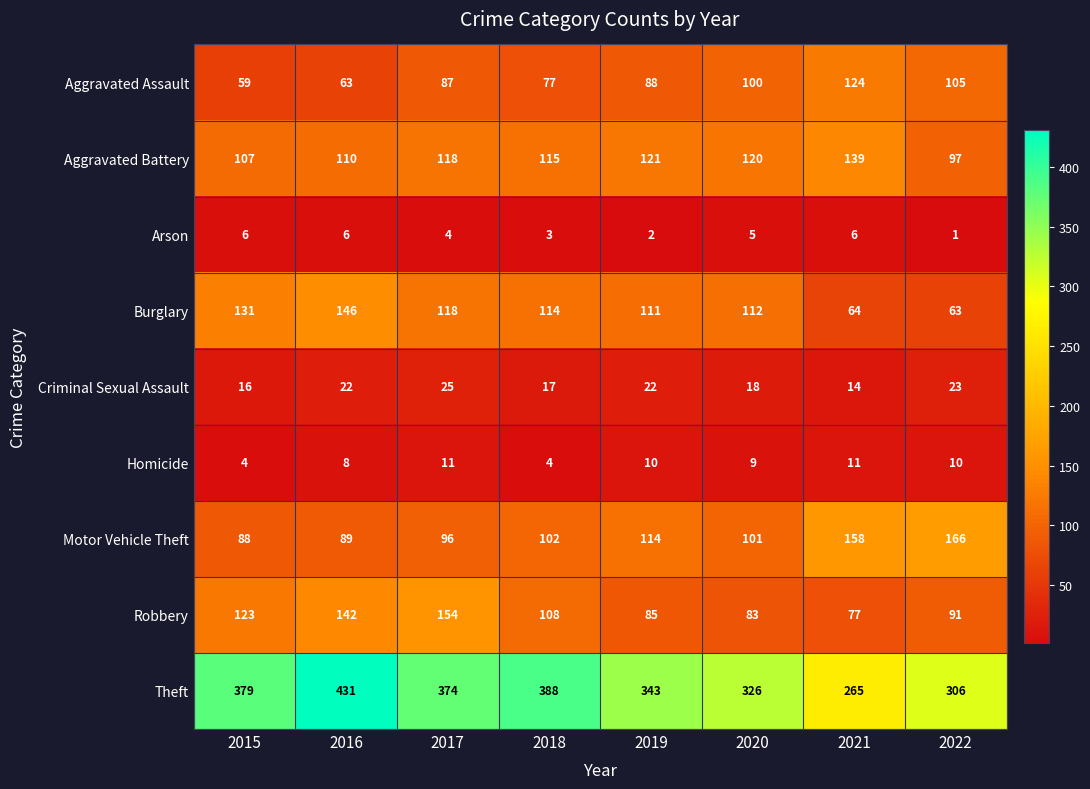

Which category has the highest value across all series?

2016